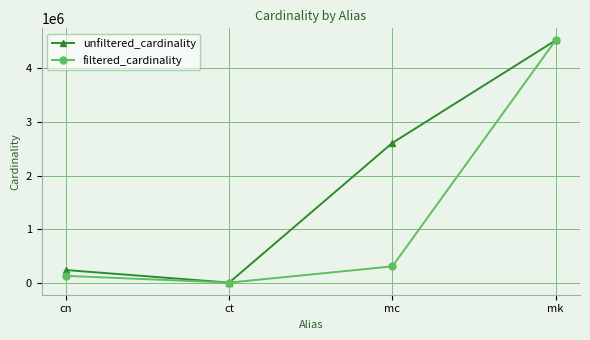

Rank the series by their average value, from highest to lowest.

unfiltered_cardinality, filtered_cardinality